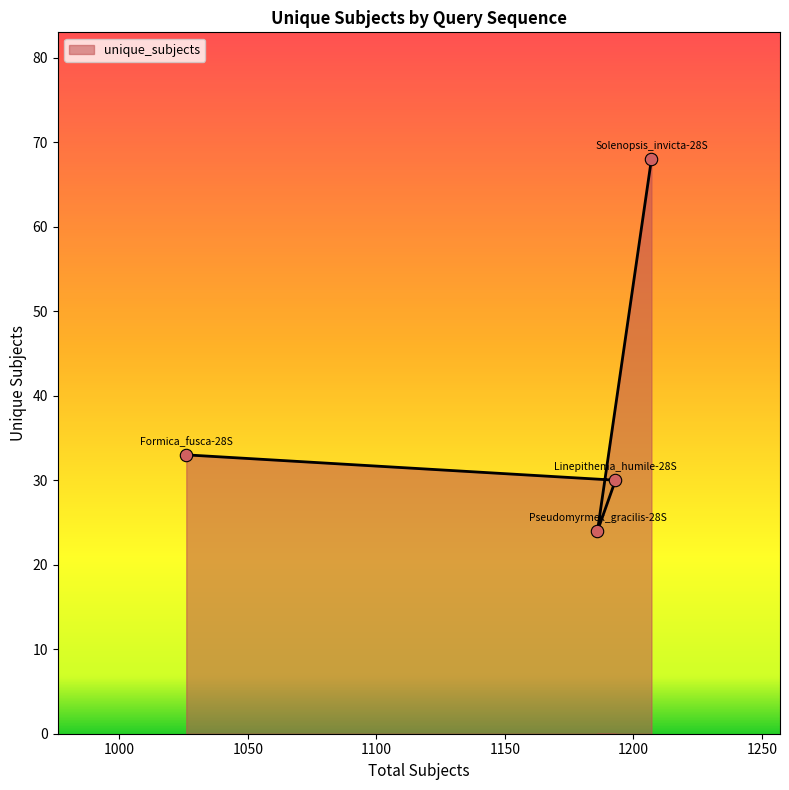

What is the change in value from Formica_fusca-28S to Linepithema_humile-28S?

-3